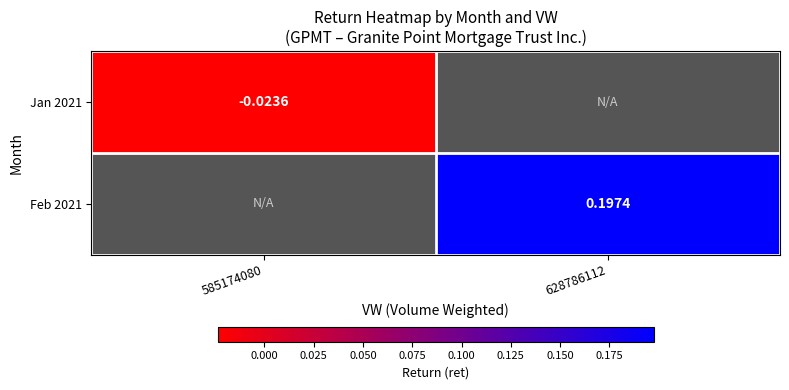

Which series has the widest spread of values?

Jan 2021